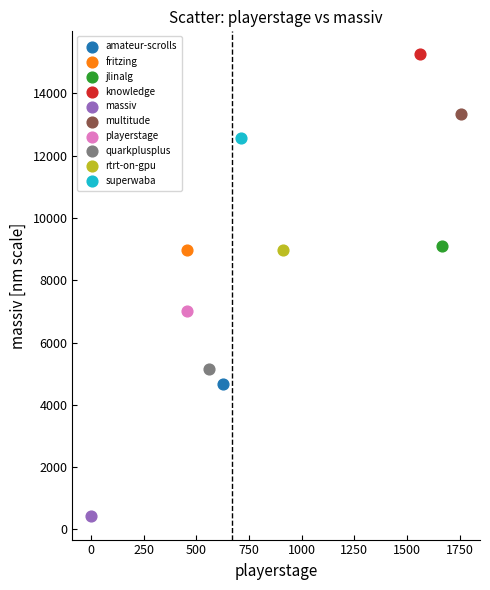

Which series contains the lowest Y value?

massiv